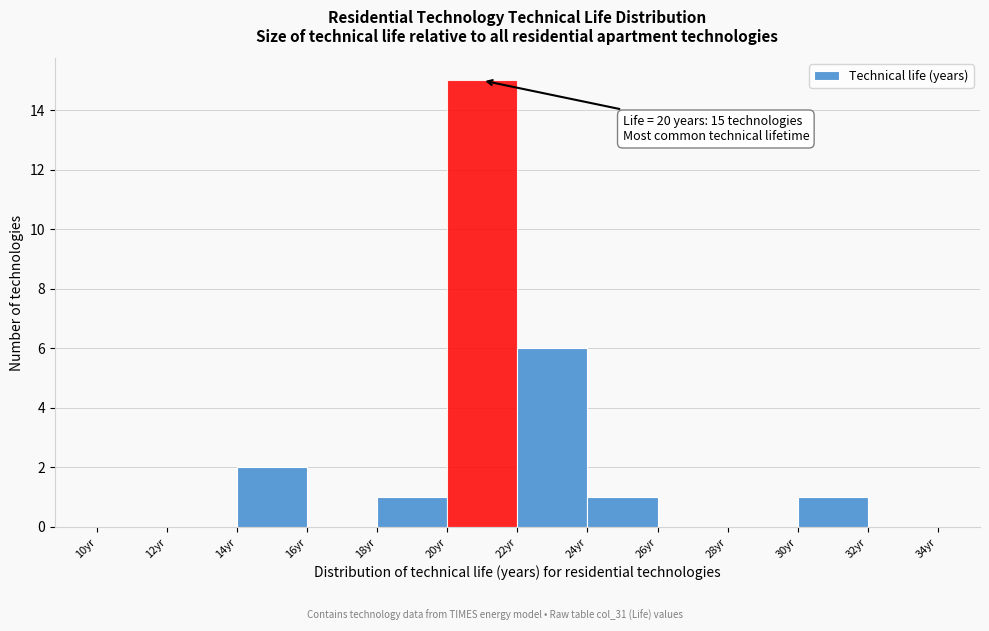

Which range on the x-axis has the tallest bar?

20 to 22